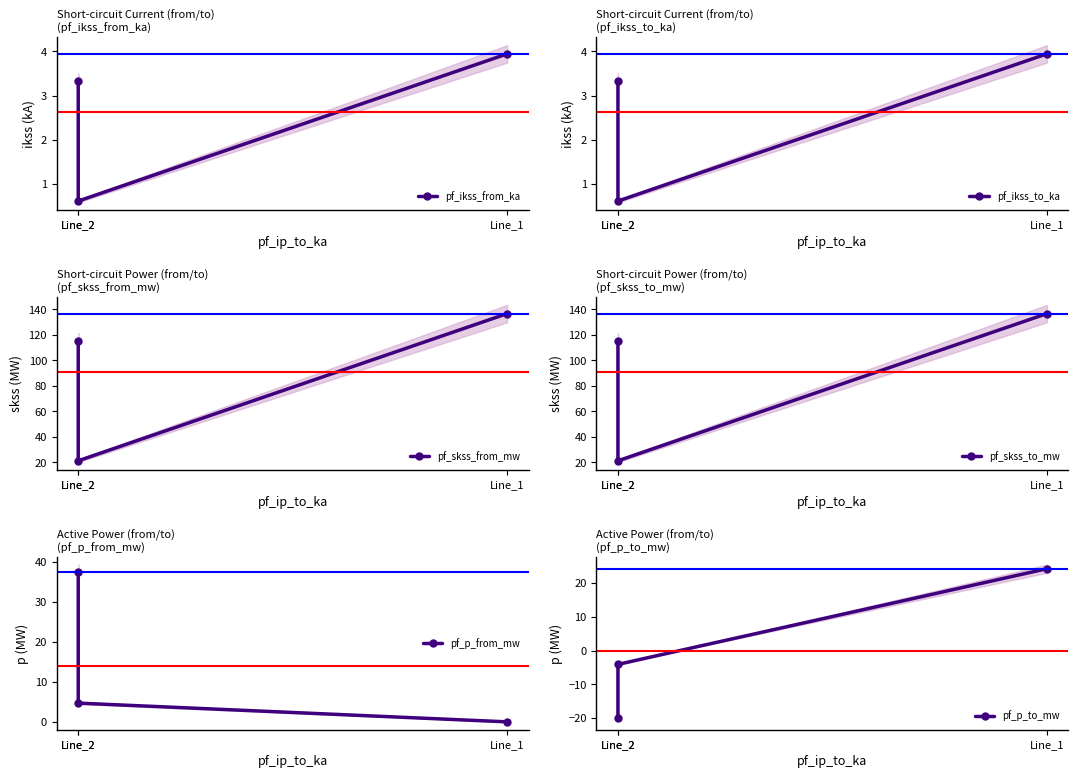

Reading left to right, list all the values displayed in this chart.

pf_ikss_from_ka: 3.3	0.6	3.9
pf_ikss_to_ka: 3.3	0.6	3.9
pf_skss_from_mw: 115.5	21.2	136.6
pf_skss_to_mw: 115.5	21.2	136.6
pf_p_from_mw: 37.5	4.7	-0.0
pf_p_to_mw: -20.1	-4.1	24.3